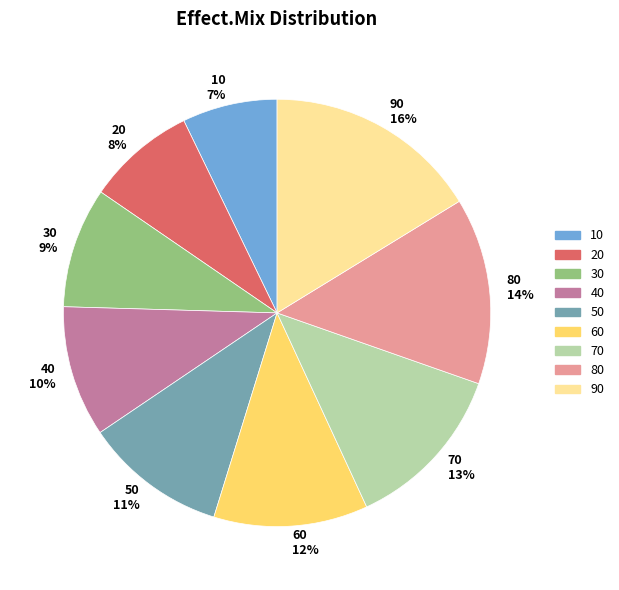

To the nearest percent, what is the average slice percentage?

11%